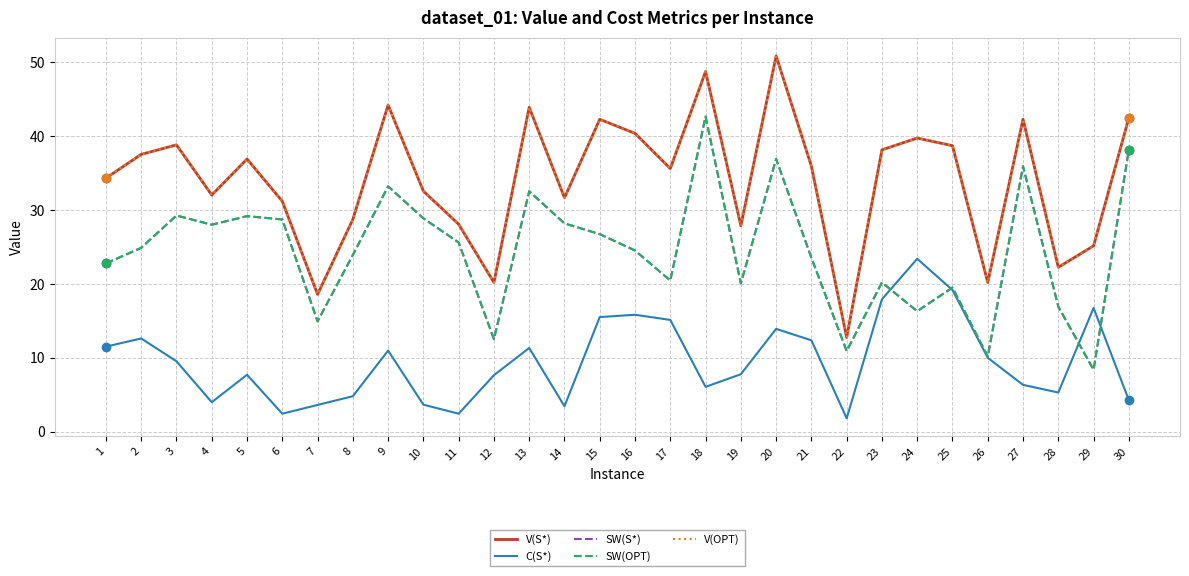

What is the difference between the V(S*) values at 20 and 9?

6.6